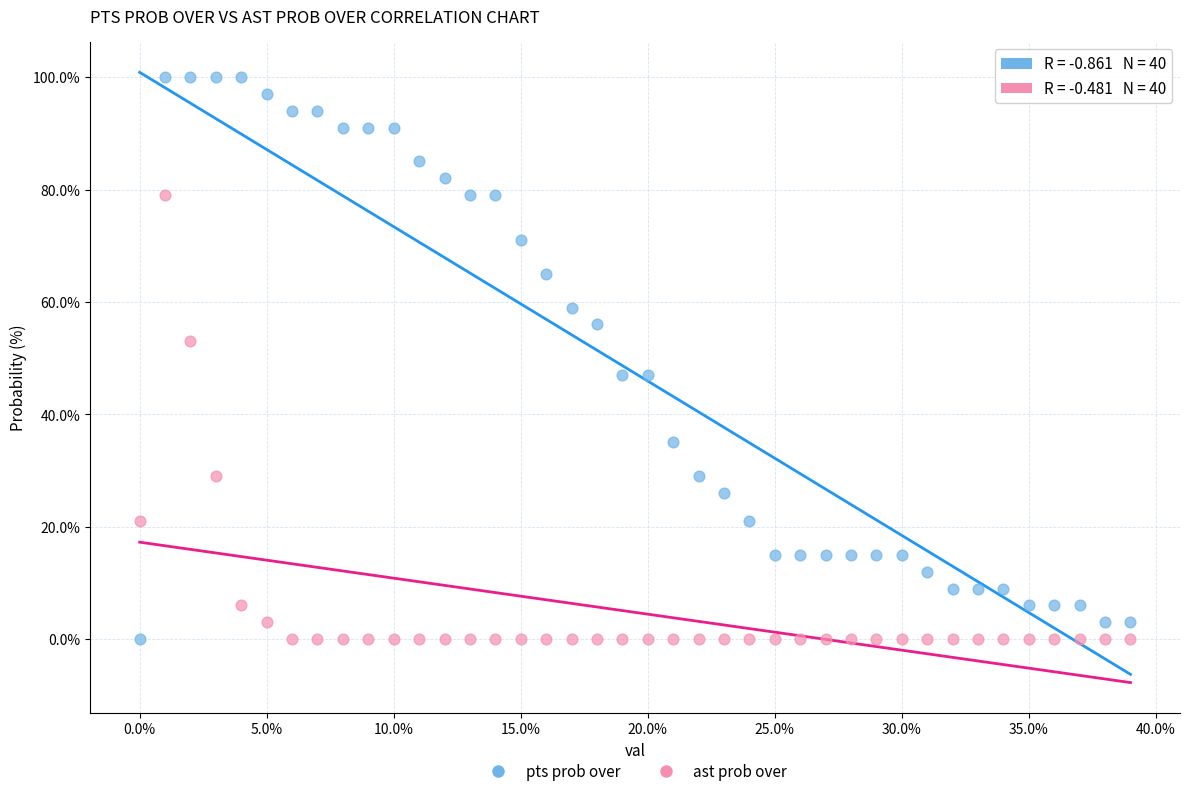

Which series has the widest spread of Y values?

pts prob over